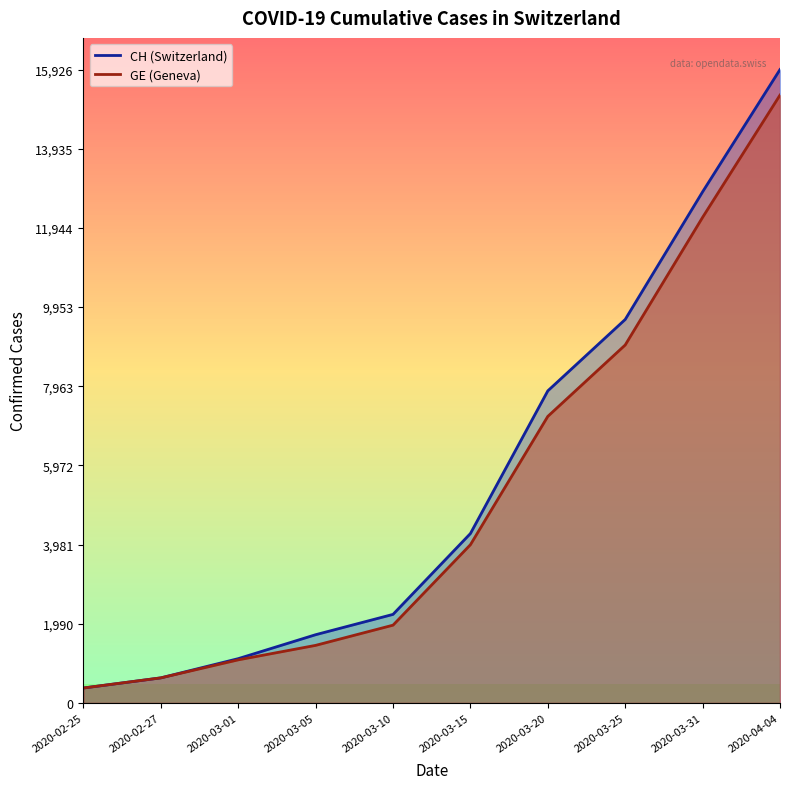

Where does the CH series first go above 4259?

2020-03-20